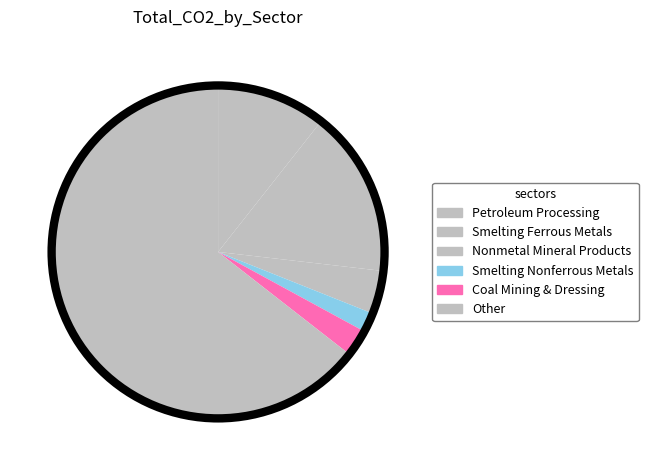

Count the number of slices in the pie.

6